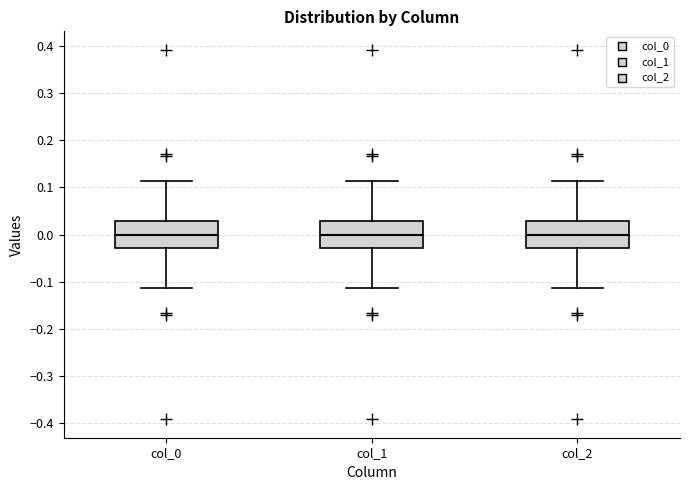

Reading left to right, transcribe this box plot: for each box, give where its median line is, the range the box spans, and where its two whiskers end, as read against the y-axis. The values are not printed on the chart, so give them approximately, as read against the axis.

col_0: median 0.00, box -0.03 to 0.03, whiskers -0.11 to 0.11
col_1: median 0.00, box -0.03 to 0.03, whiskers -0.11 to 0.11
col_2: median 0.00, box -0.03 to 0.03, whiskers -0.11 to 0.11